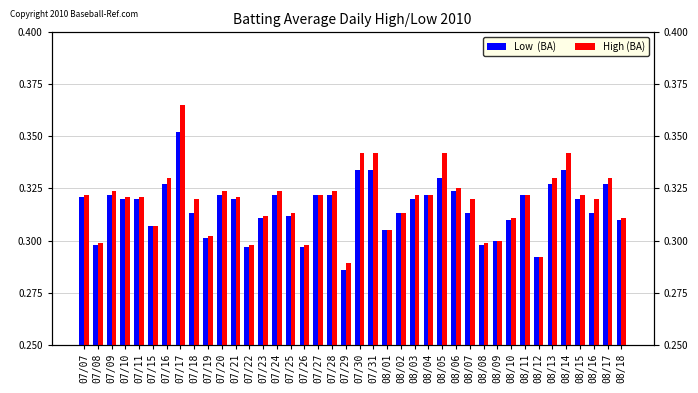

How many High (BA) values are between 0 and 1?

40